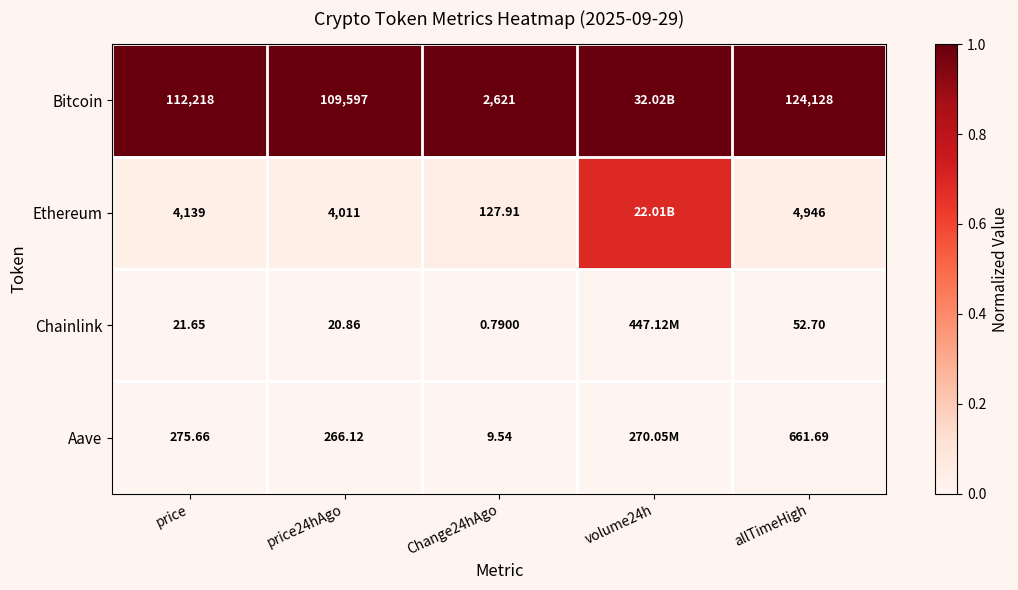

Which series changed the most between price24hAgo and Change24hAgo?

Bitcoin